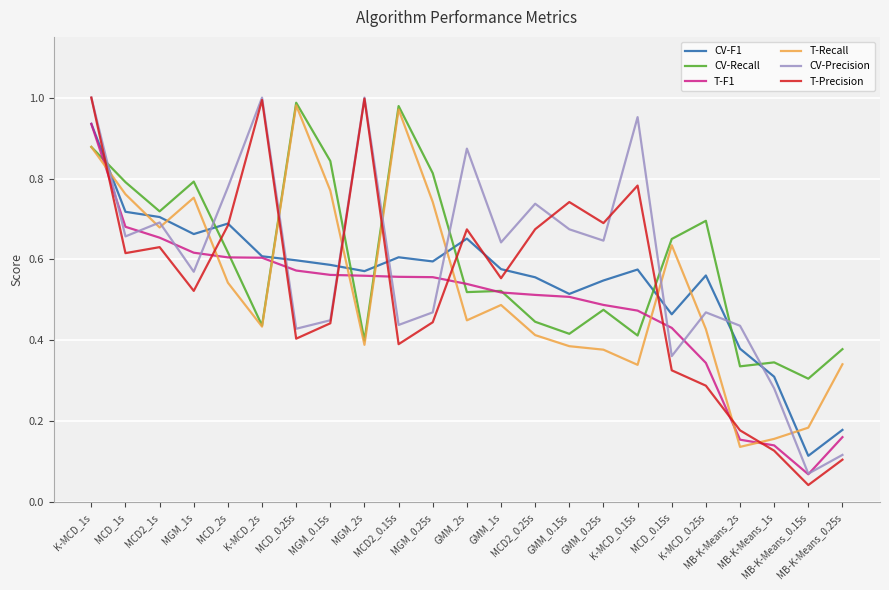

Which series has the widest spread of values?

T-Precision